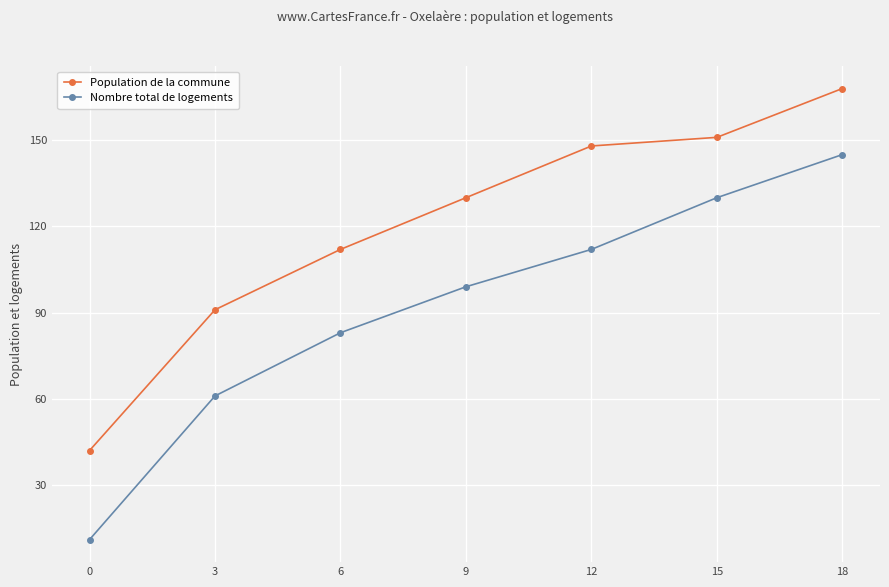

How many data points in Population de la commune are less than 130?

3